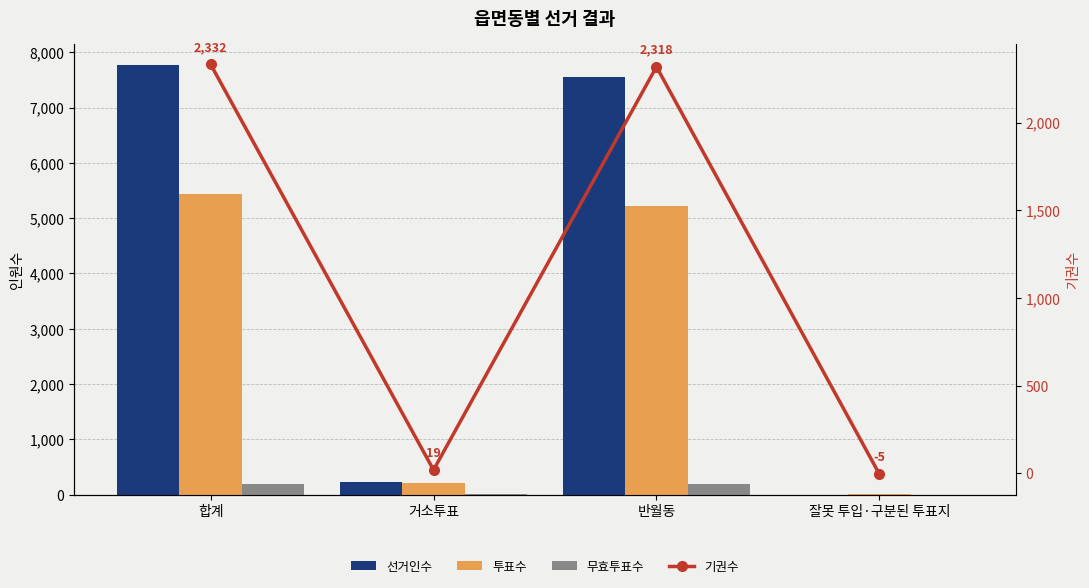

Rank the series by their average value, from highest to lowest.

선거인수, 투표수, 기권수, 무효투표수